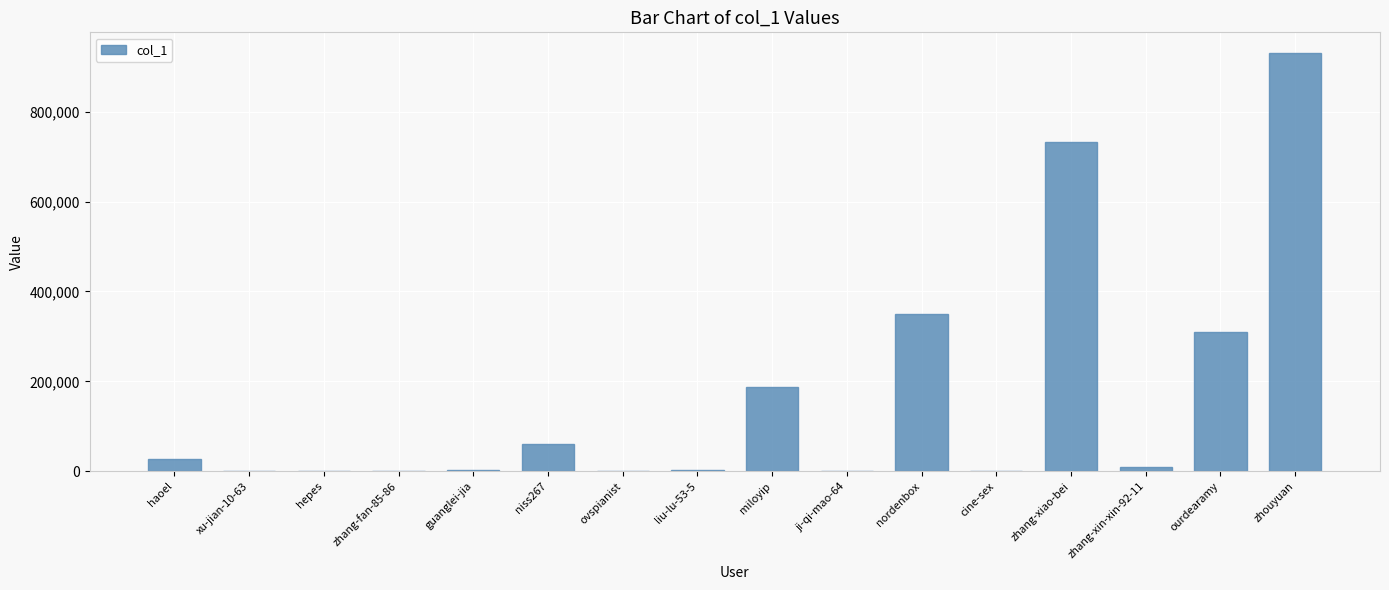

Which category has the highest value across all series?

zhouyuan